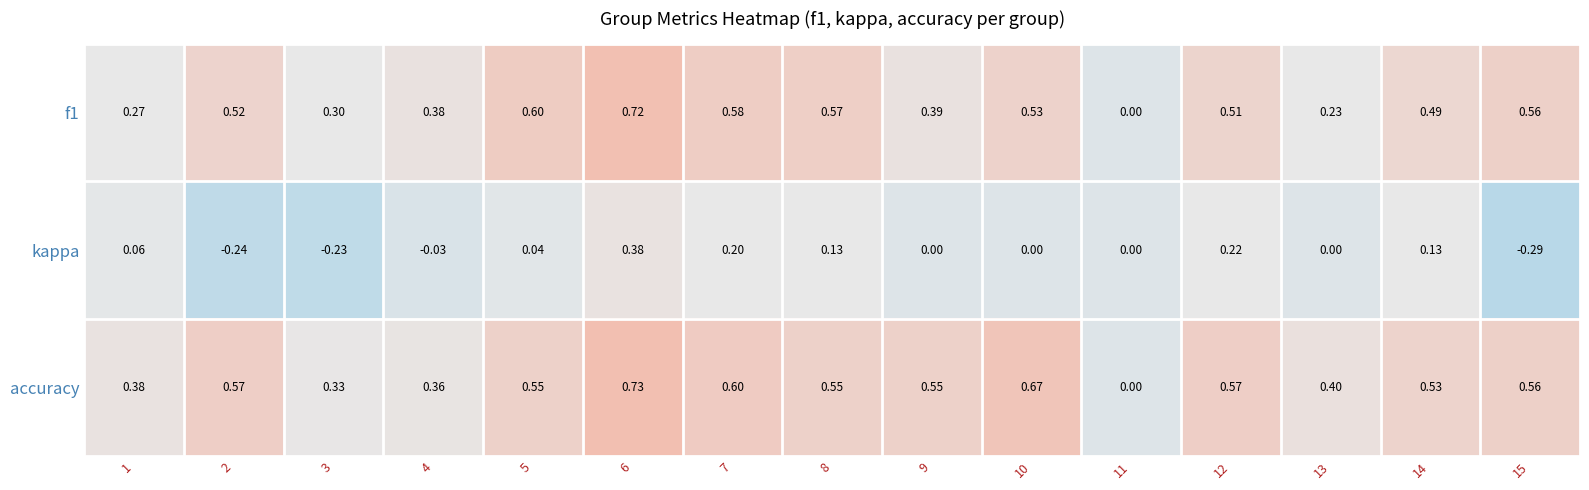

Between 8 and 15, which series saw the biggest shift?

kappa